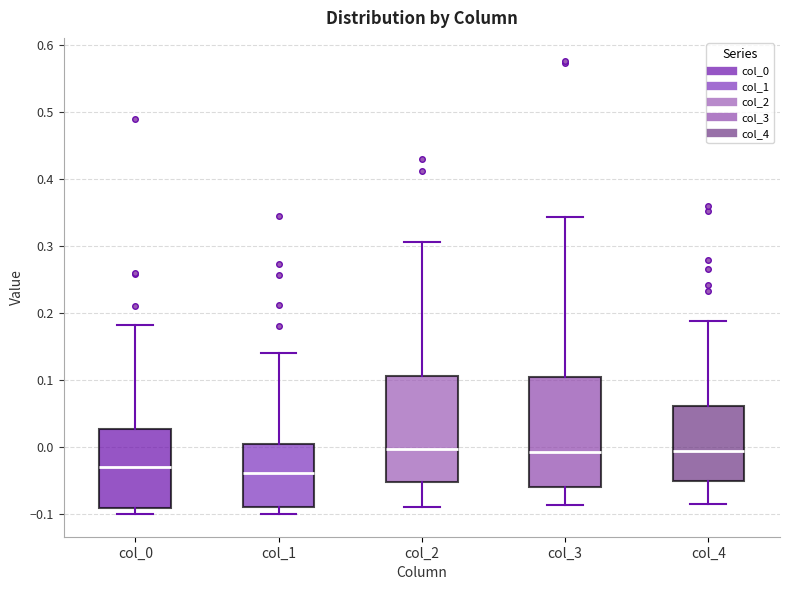

Reading left to right, transcribe this box plot: for each box, give where its median line is, the range the box spans, and where its two whiskers end, as read against the y-axis. The values are not printed on the chart, so give them approximately, as read against the axis.

col_0: median -0.03, box -0.09 to 0.03, whiskers -0.10 to 0.18
col_1: median -0.04, box -0.09 to 0.00, whiskers -0.10 to 0.14
col_2: median 0.00, box -0.05 to 0.11, whiskers -0.09 to 0.31
col_3: median -0.01, box -0.06 to 0.10, whiskers -0.09 to 0.34
col_4: median -0.01, box -0.05 to 0.06, whiskers -0.08 to 0.19